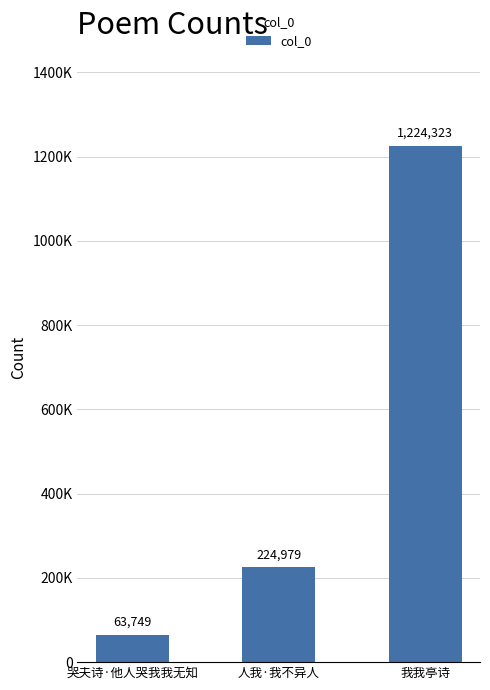

At which label is the value closest to 644036?

人我·我不异人